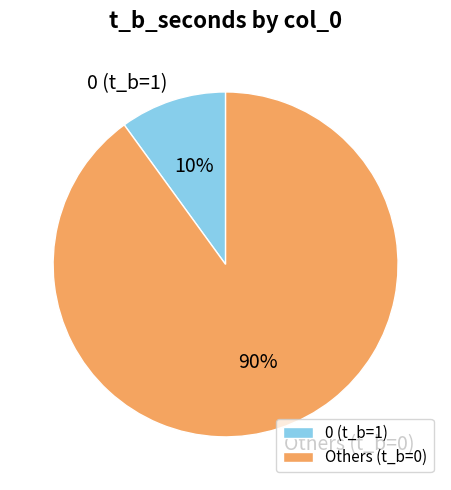

Which has a higher value, Others (t_b=0) or 0 (t_b=1)?

Others (t_b=0)